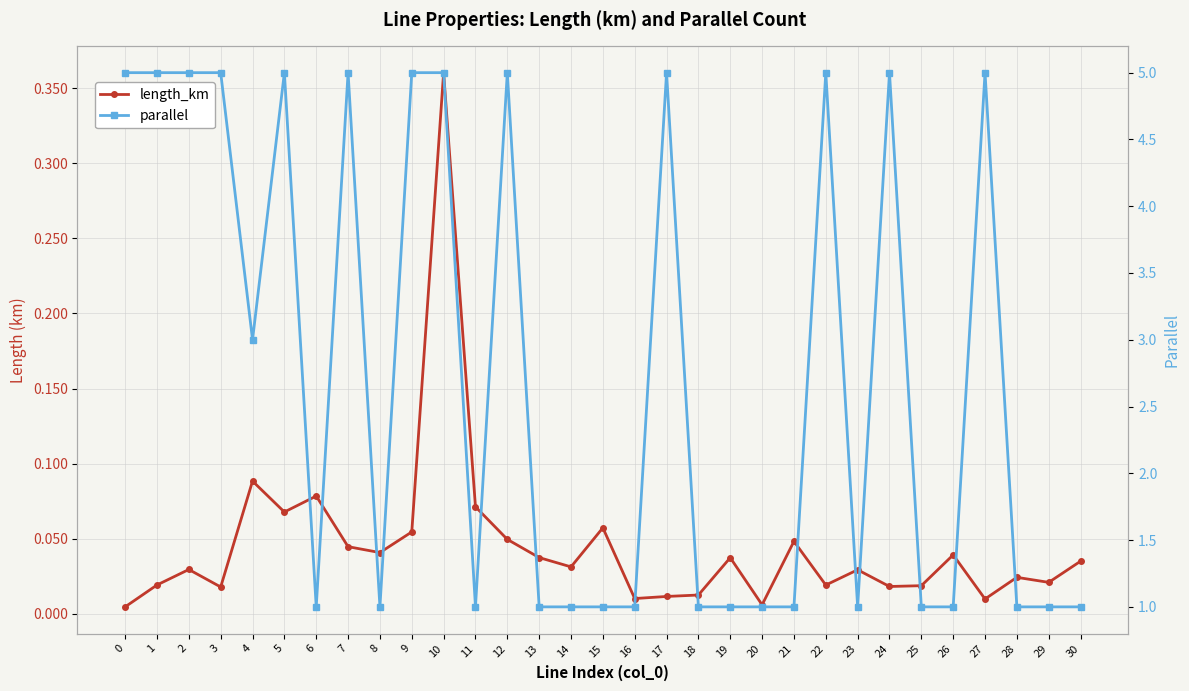

Is it true that parallel equals 1.0 at 25?

True